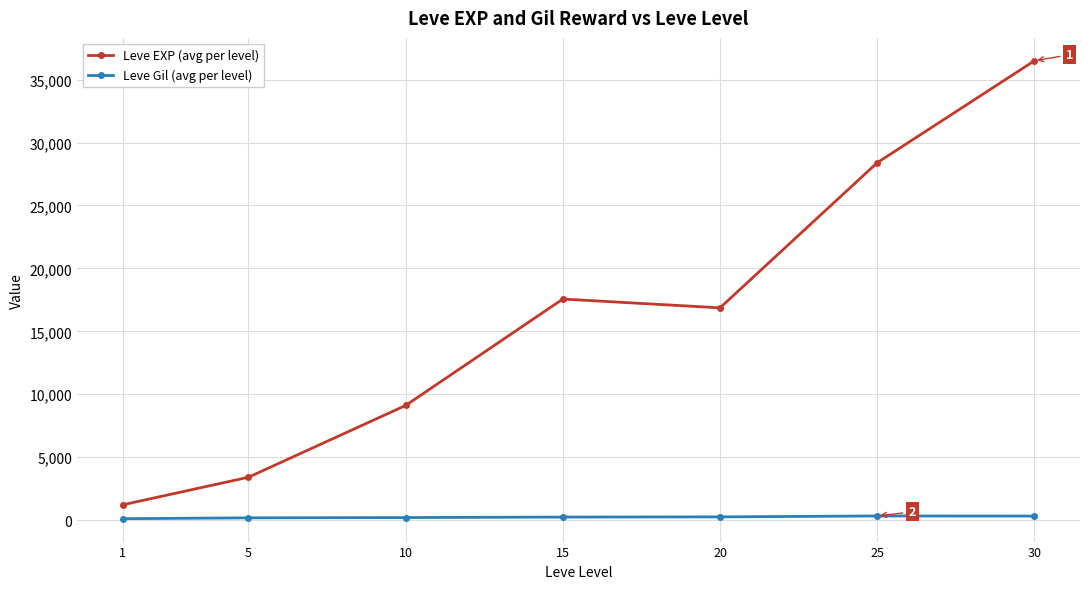

What is the difference between the highest and lowest values at 10?

8903.8